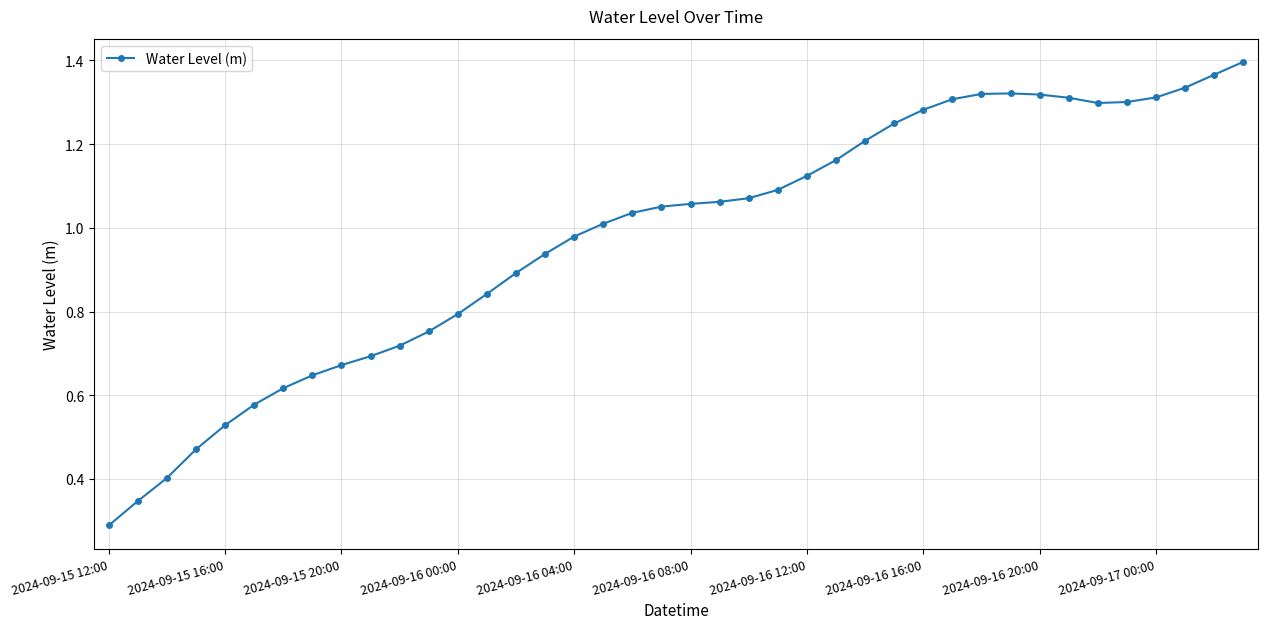

What is the value of the 3rd point from the left?

0.4